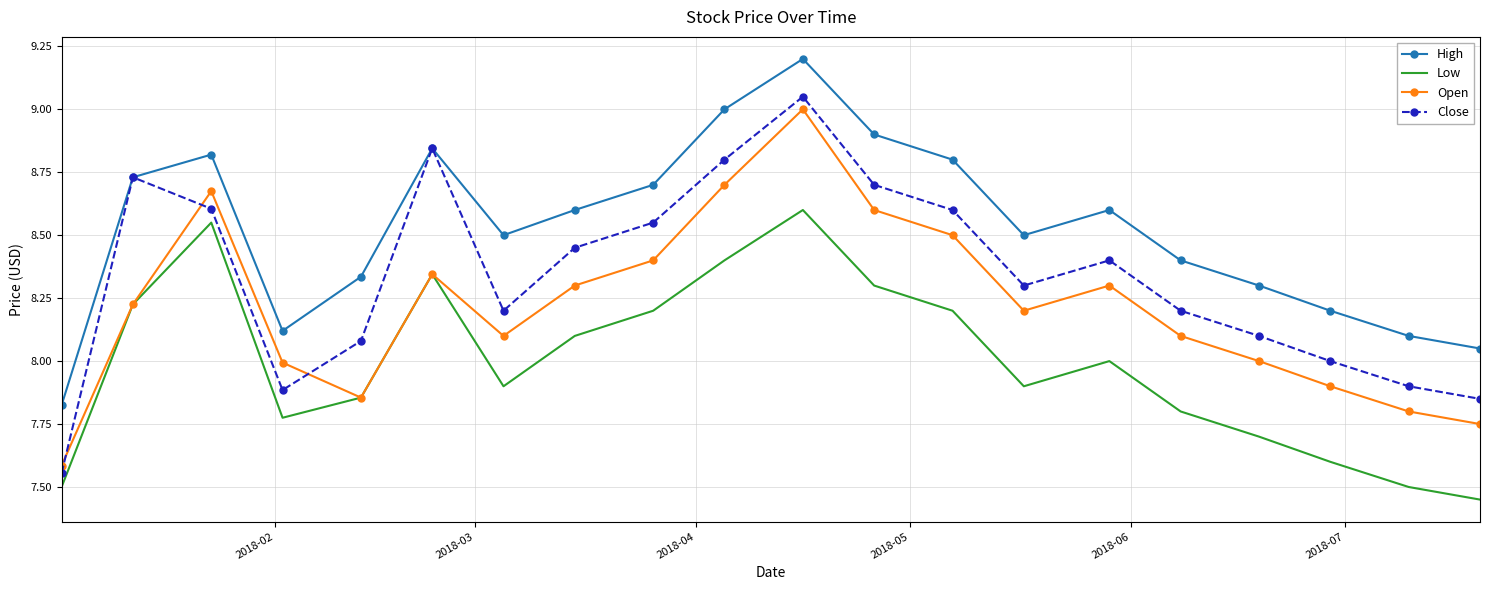

List the series in order of their peak value, lowest first.

Low, Open, Close, High